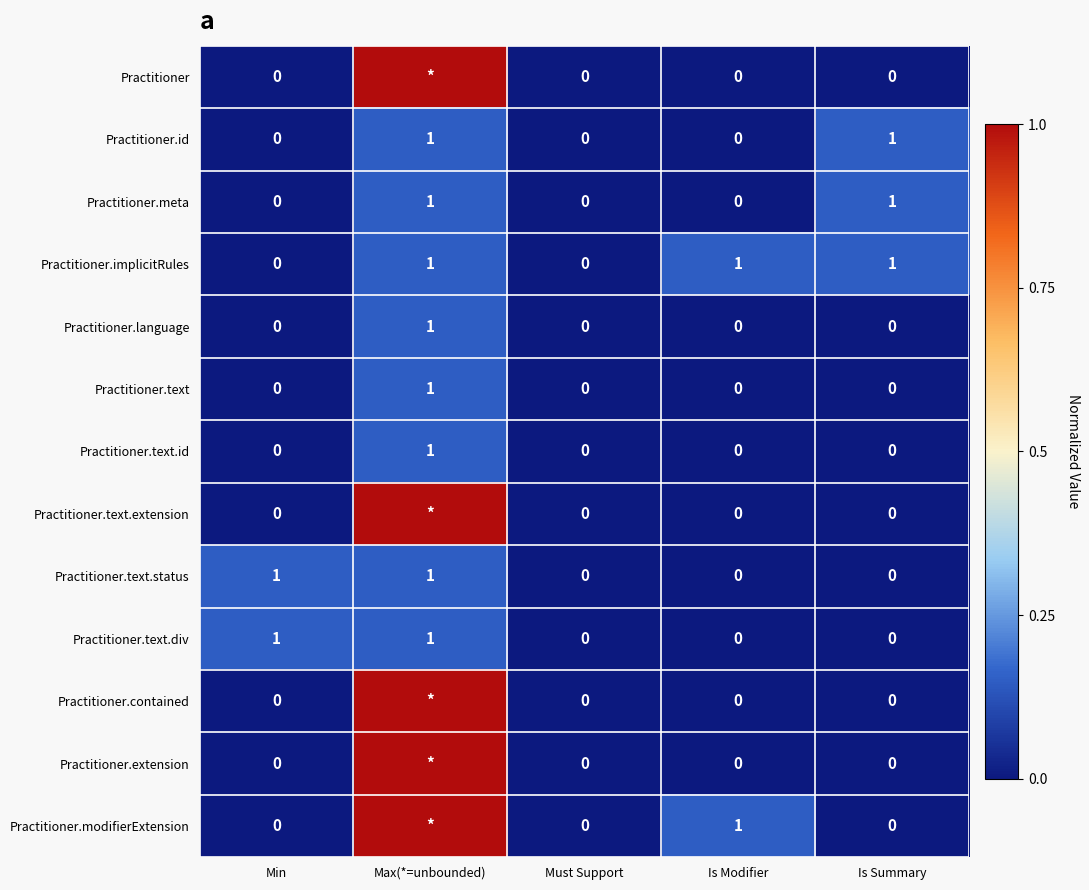

What is the maximum value shown in the chart?

1.0